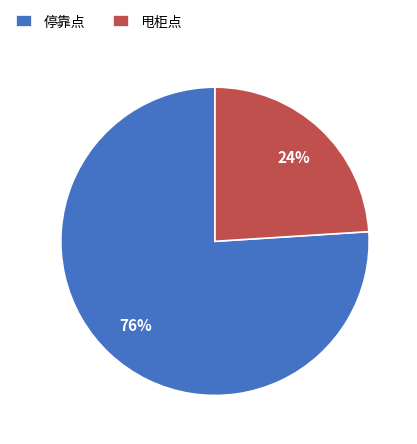

What percentage is the 甩柜点 slice, to the nearest percent?

24%